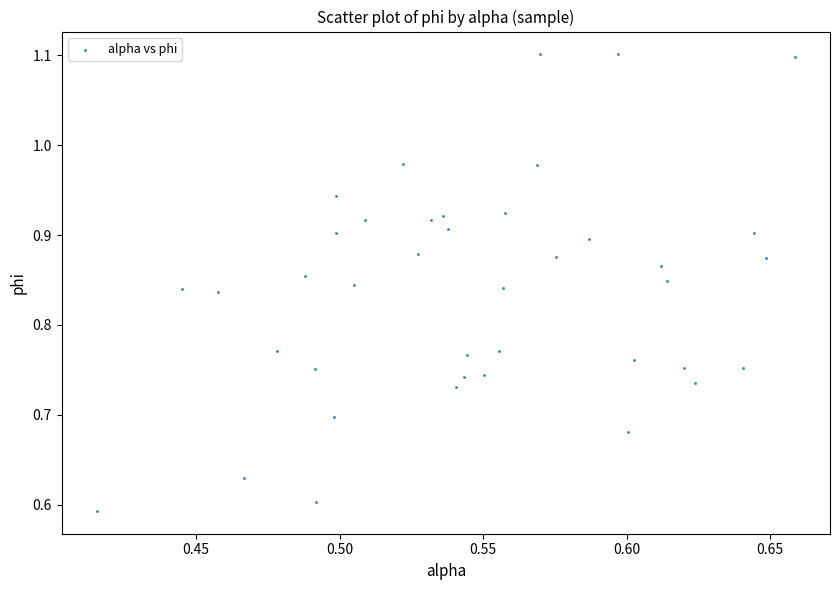

Count the number of points in this scatter plot.

40